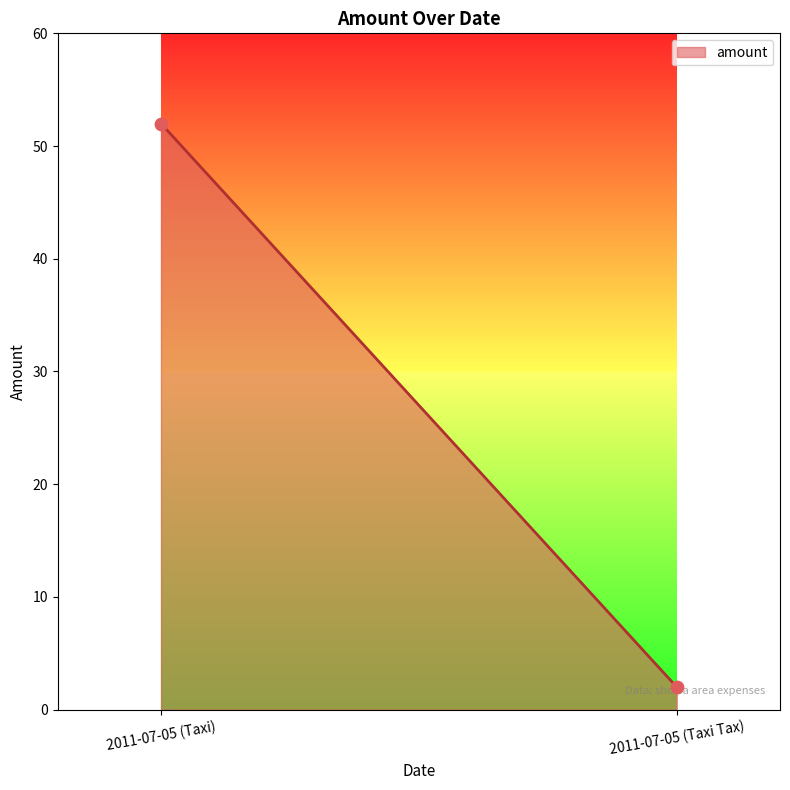

Which has a higher value, 2011-07-05 (Taxi) or 2011-07-05 (Taxi Tax)?

2011-07-05 (Taxi)